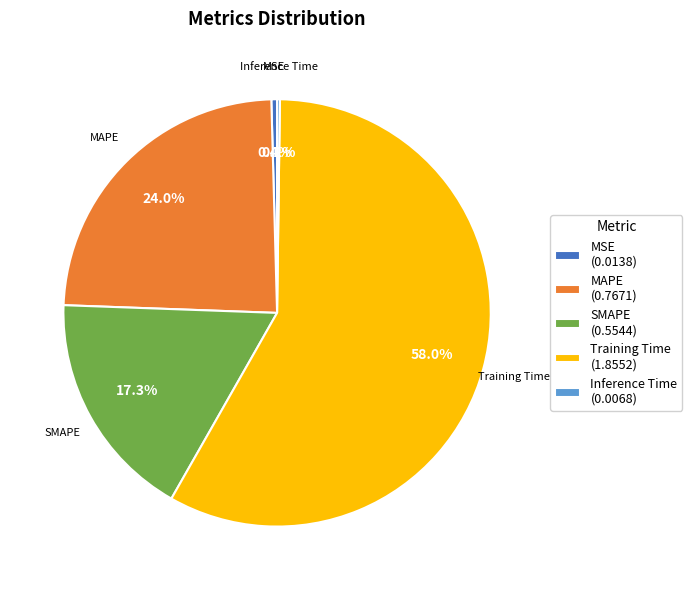

Do MAPE (0.7671) and MSE (0.0138) together represent more than half of the pie?

No